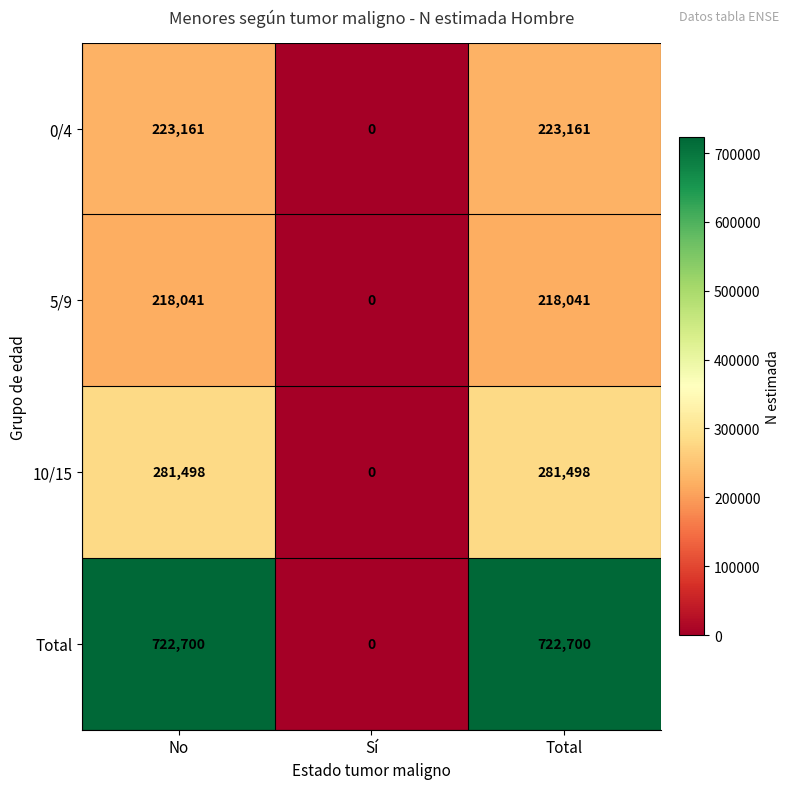

Count the 10/15 values in the range 0 to 281498.

3